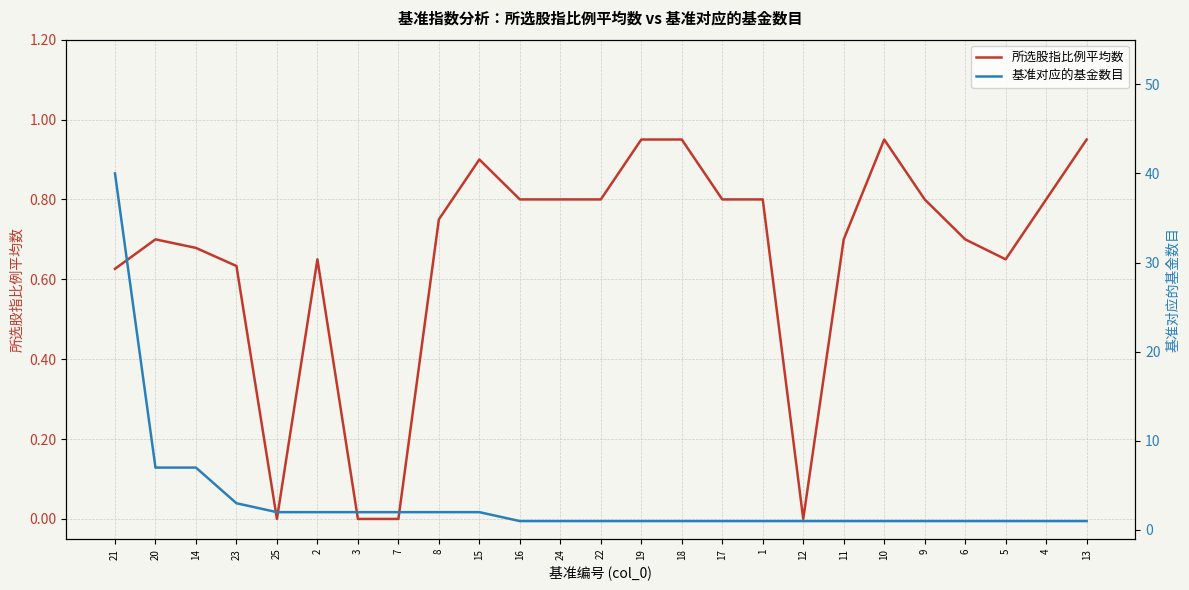

List the labels in order of 所选股指比例平均数 value, smallest first.

25, 3, 7, 12, 21, 23, 2, 5, 14, 20, 11, 6, 8, 16, 24, 22, 17, 1, 9, 4, 15, 19, 18, 10, 13